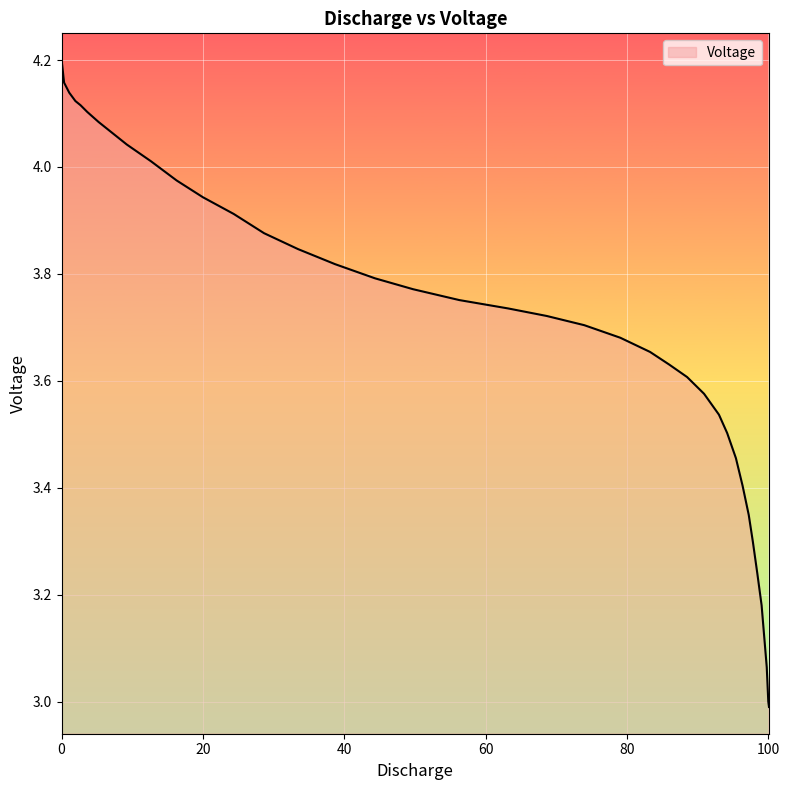

The chart shows a value of 6.8 at 7. True or false?

False